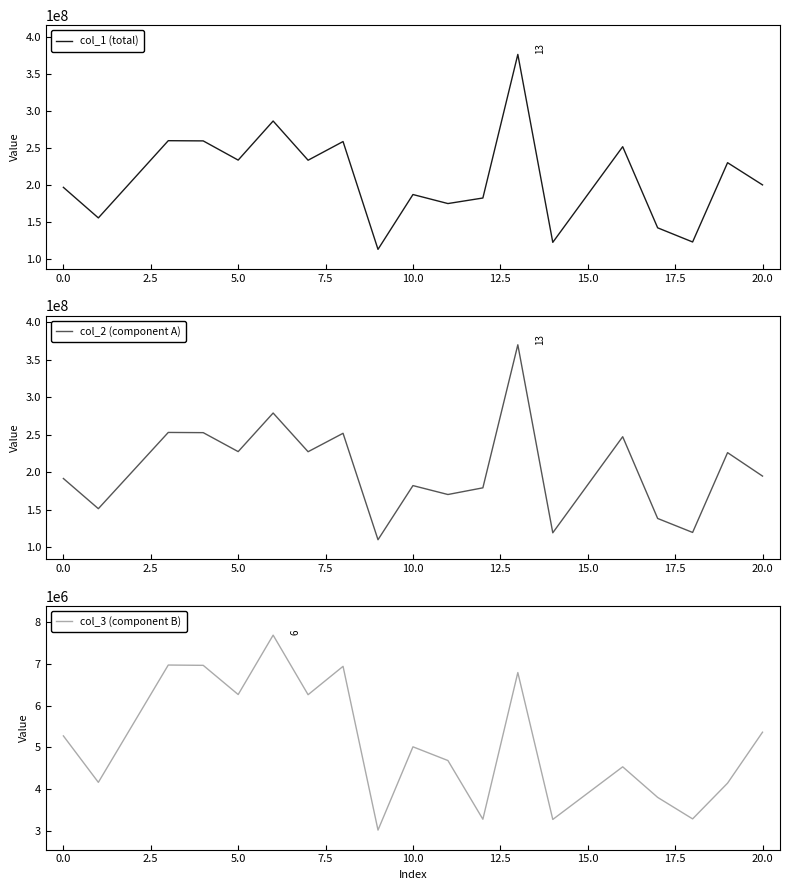

Does the chart display data point markers on the line(s)?

No